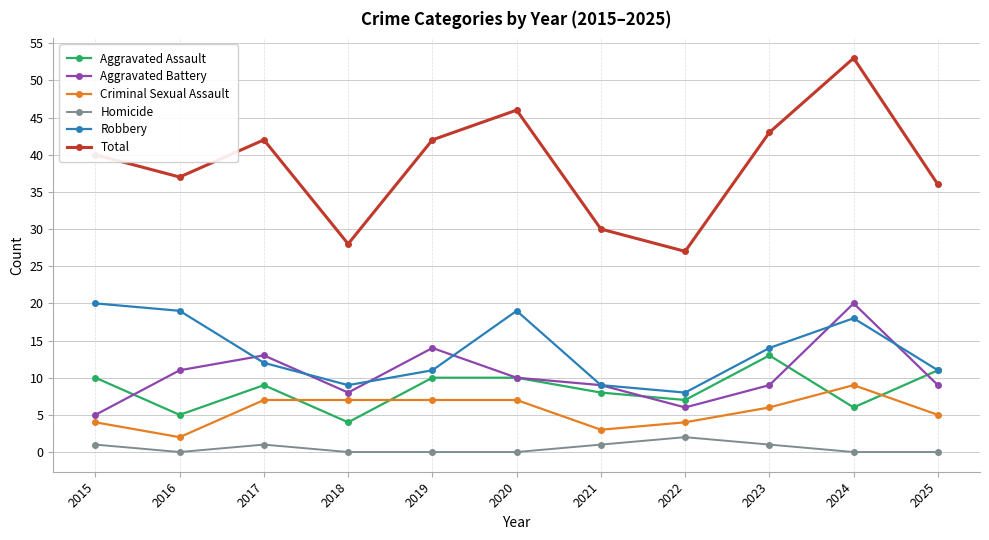

How many data points does each series have?

11